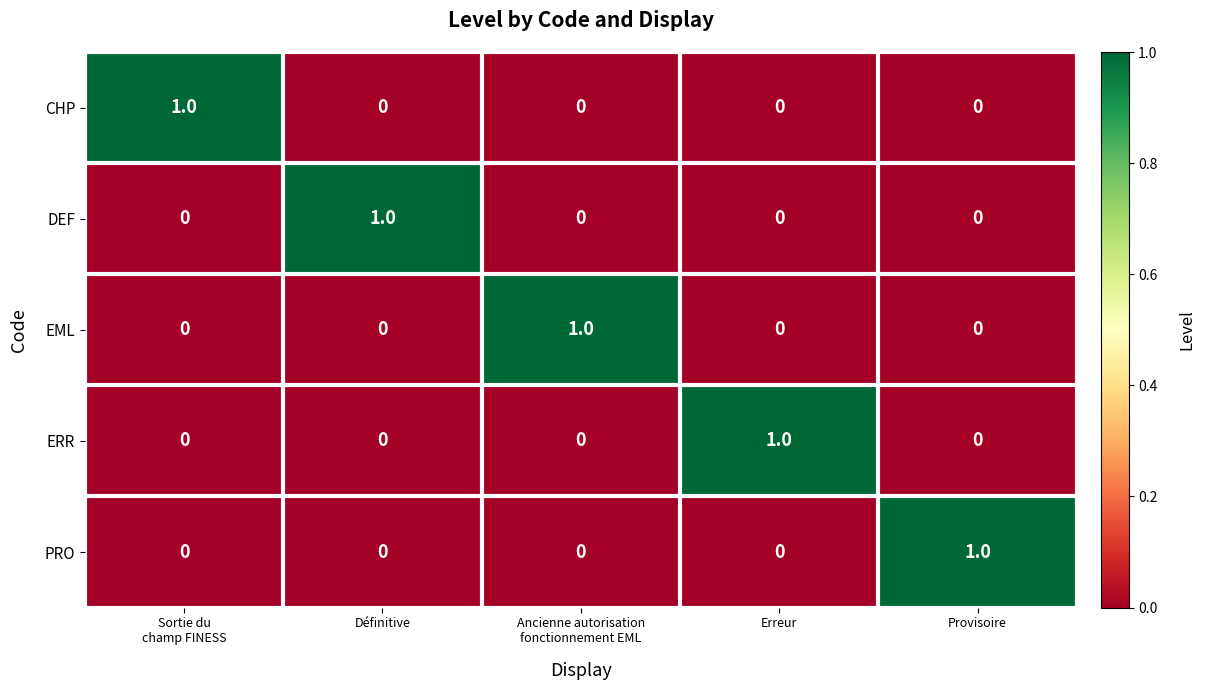

Reading right to left, list all the values displayed in this chart.

CHP: 0	0	0	0	1
DEF: 0	0	0	1	0
EML: 0	0	1	0	0
ERR: 0	1	0	0	0
PRO: 1	0	0	0	0